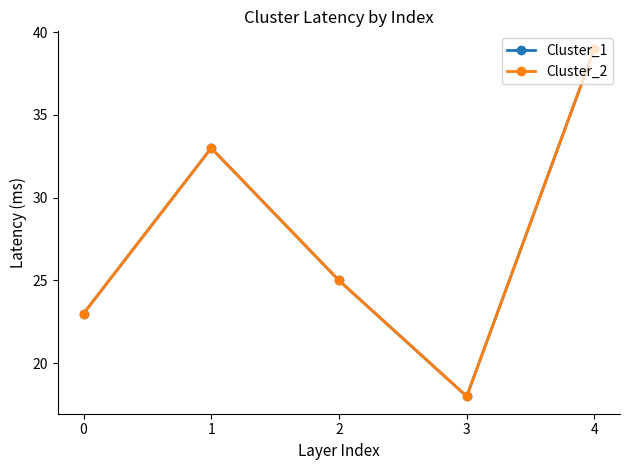

True or false: Cluster_2 and Cluster_1 cross at least once.

False